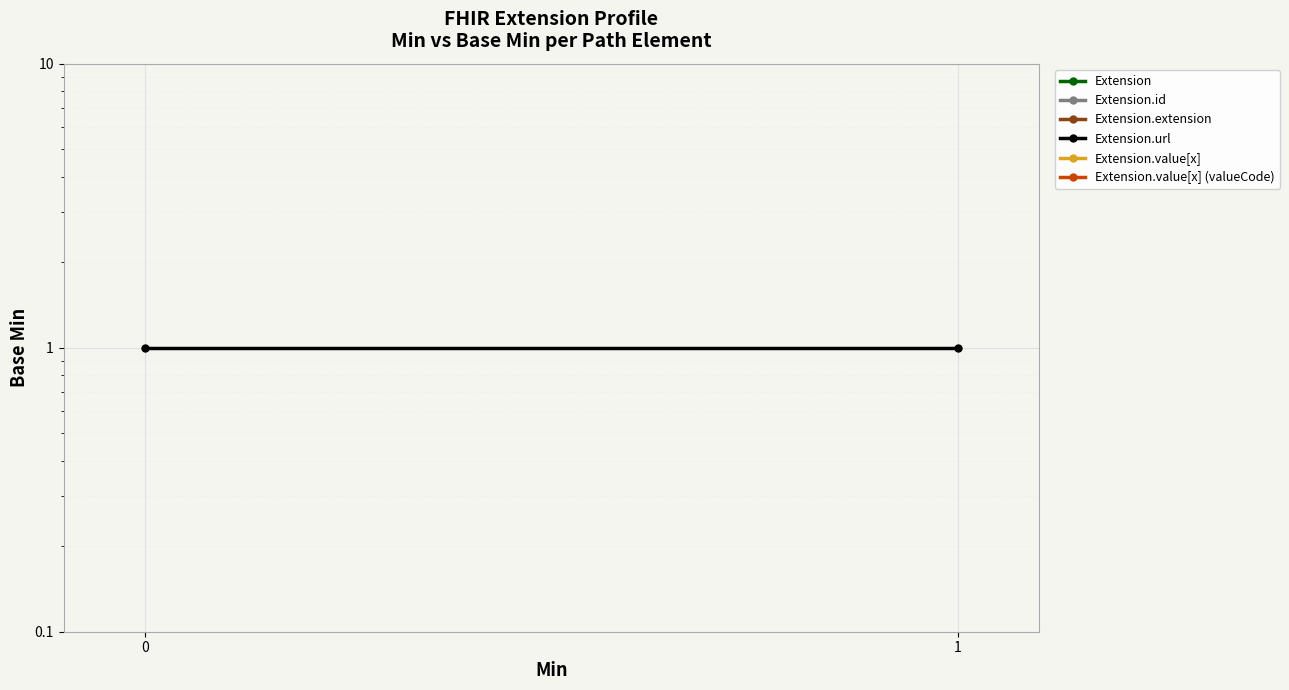

True or false: Extension.url has a value of 1 at −1.

False